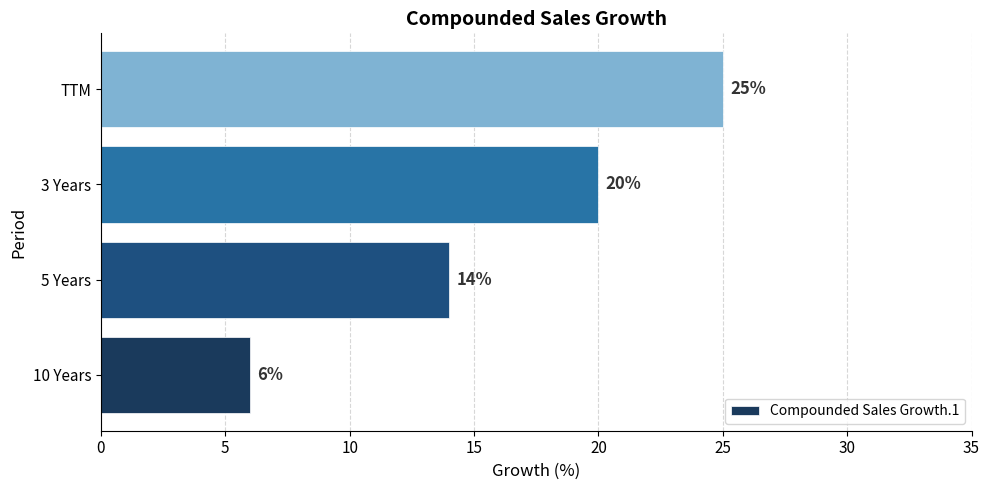

The value at TTM is 25. True or false?

True